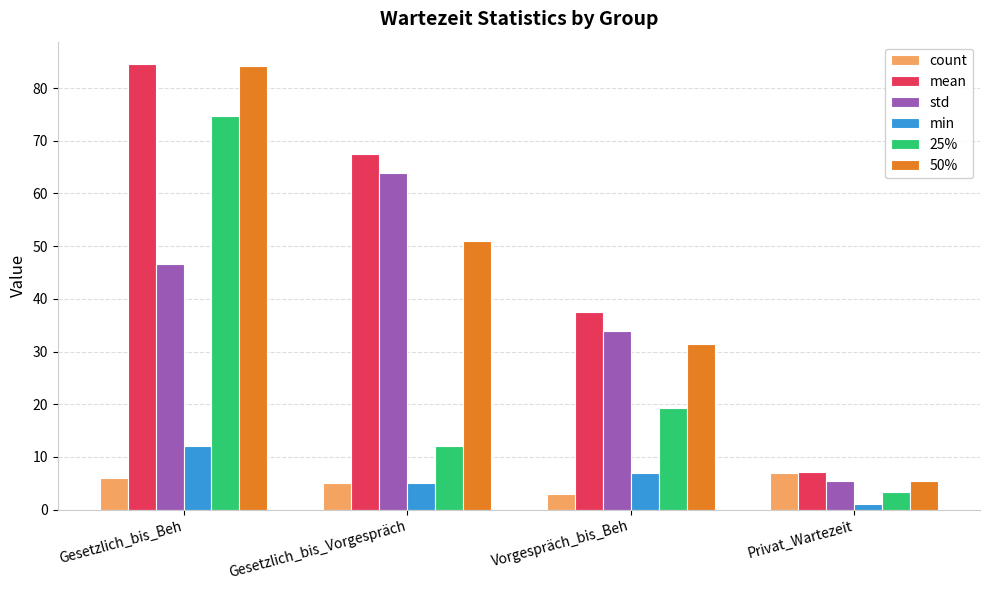

Which category has the highest value in the min series?

Gesetzlich_bis_Beh